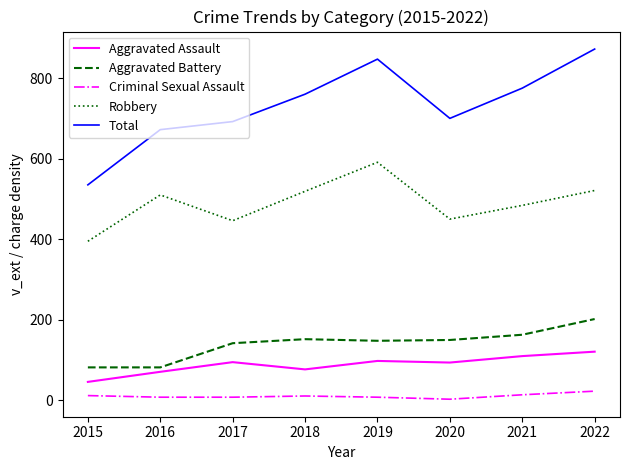

True or false: Aggravated Assault and Aggravated Battery intersect in this chart.

False